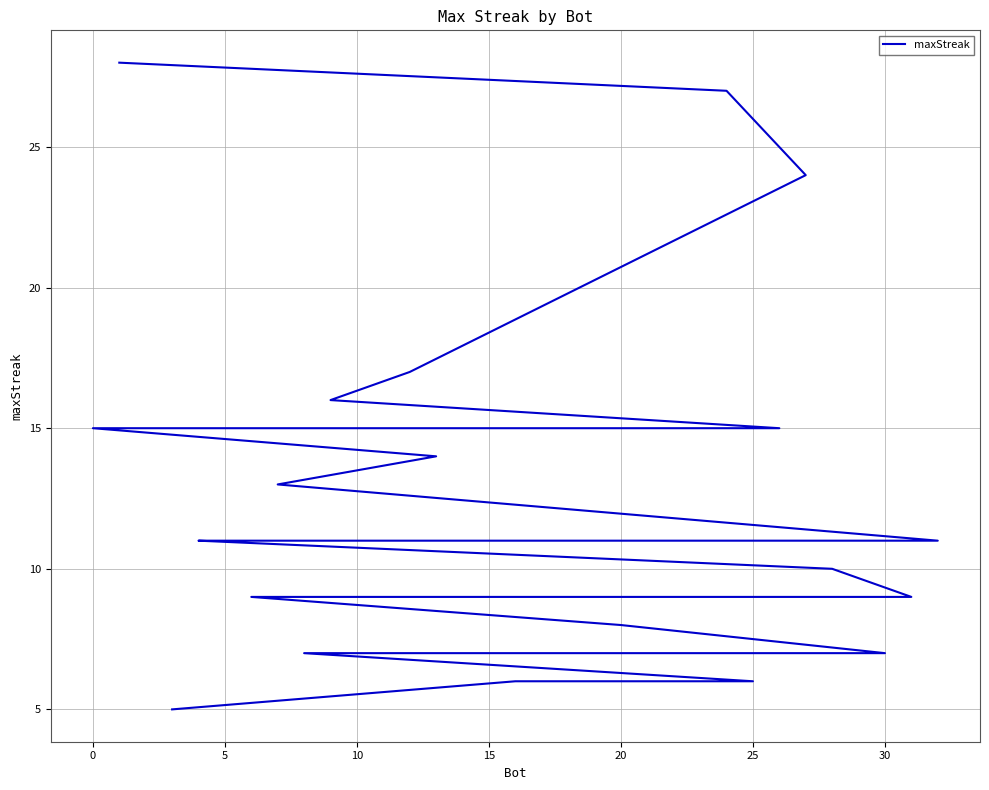

What is the ratio of the value at 5 to the value at 25?

3.0